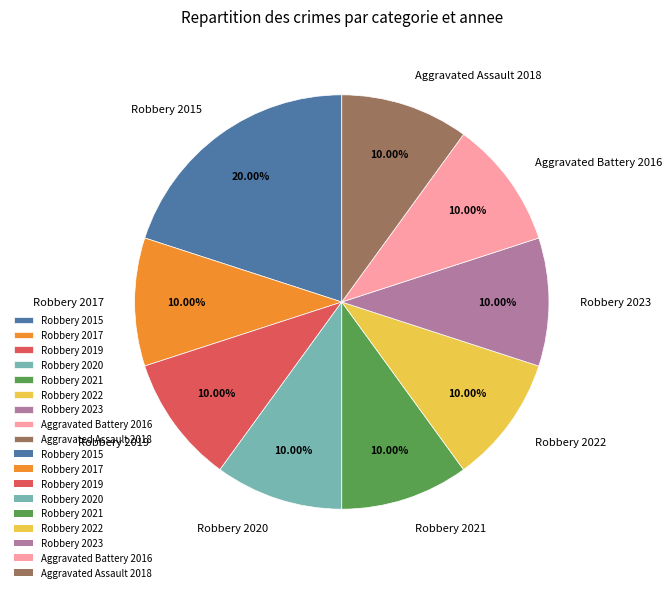

What portion of the pie excludes Robbery 2023?

90.0%